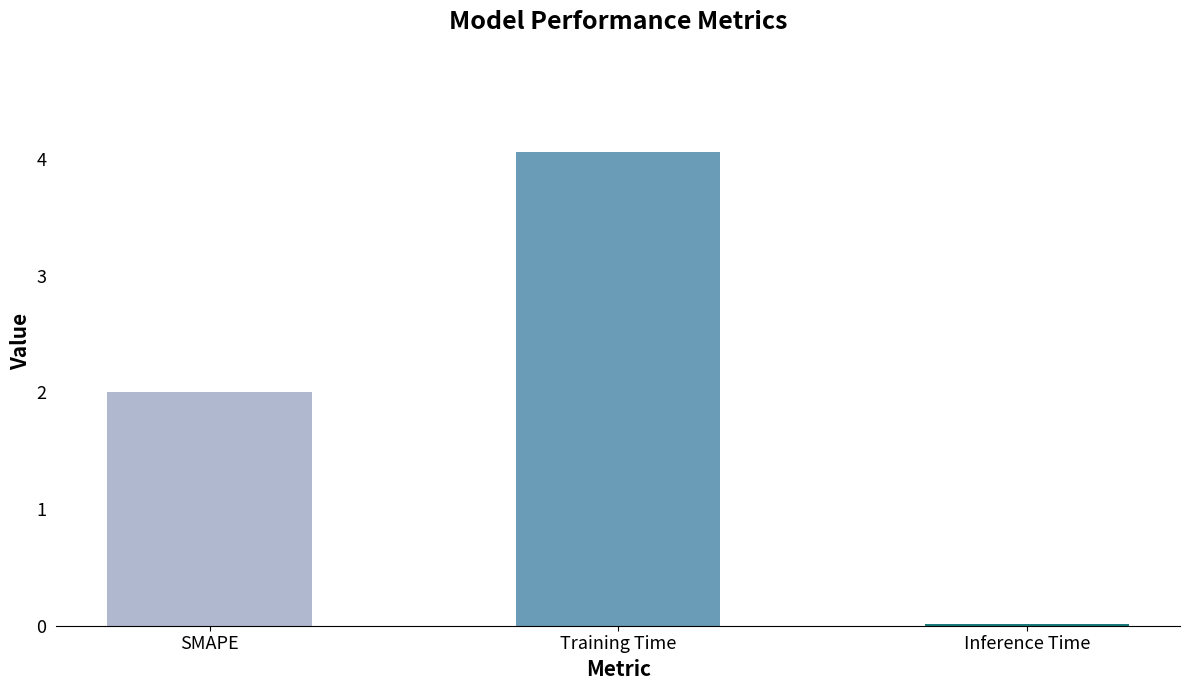

Between Training Time and Inference Time, which is larger?

Training Time